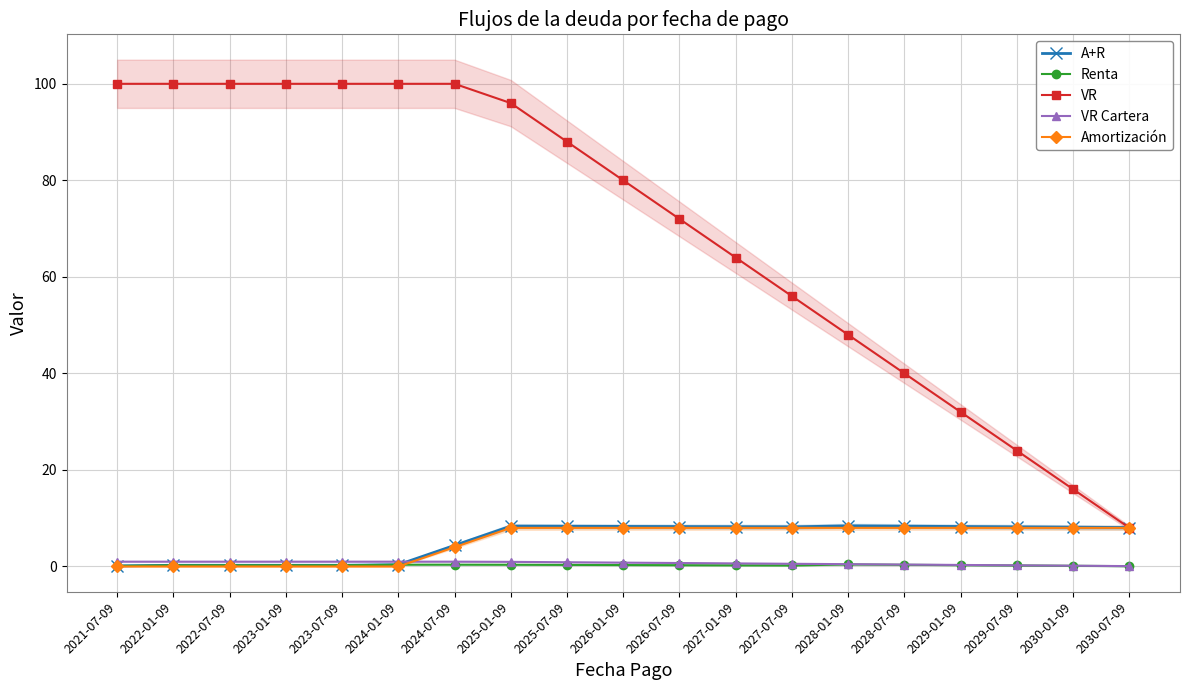

At which label does A+R reach its peak?

2028-01-09